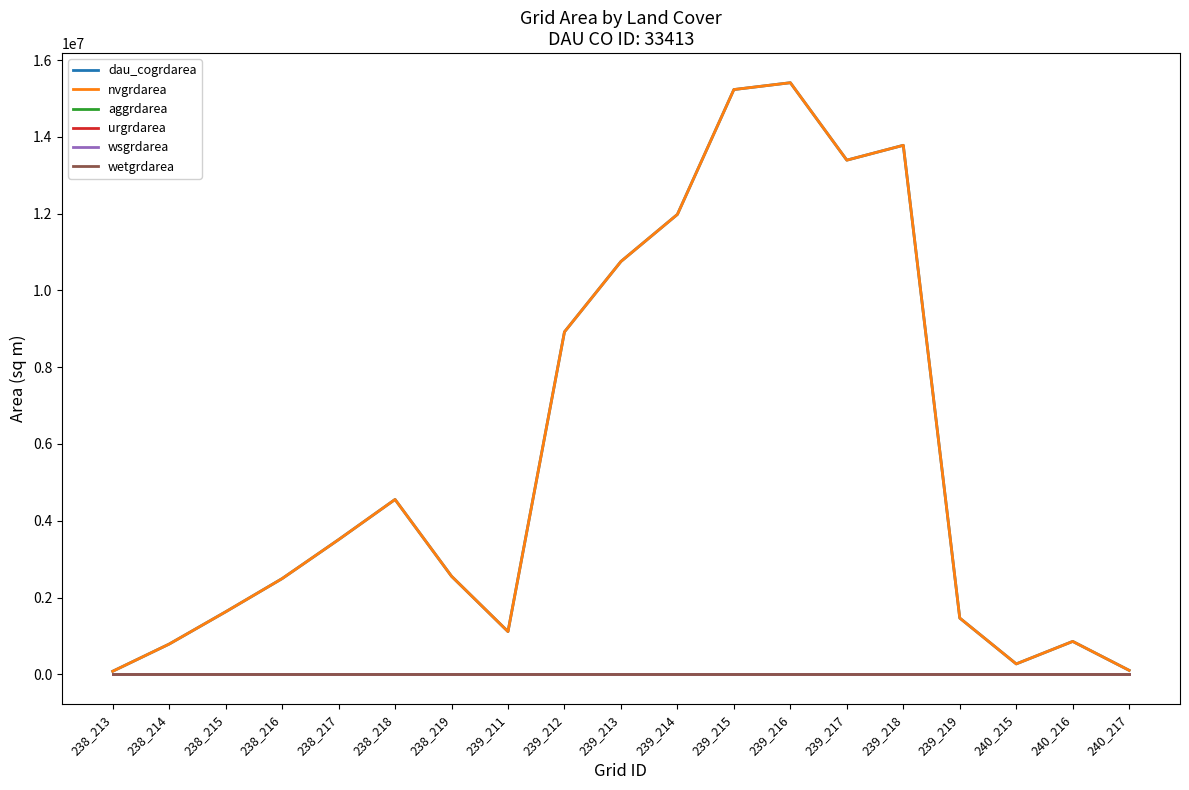

Reading left to right, list all the values displayed in this chart.

dau_cogrdarea: 79200	787500	1628100	2493000	3508200	4554900	2555100	1113300	8920800	10755000	11981700	15234300	15412500	13394700	13781700	1465200	270900	856800	102600
nvgrdarea: 79200	787500	1628100	2493000	3508200	4554900	2555100	1113300	8920800	10755000	11981700	15234300	15412500	13394700	13781700	1465200	270900	856800	102600
aggrdarea: 0	0	0	0	0	0	0	0	0	0	0	0	0	0	0	0	0	0	0
urgrdarea: 0	0	0	0	0	0	0	0	0	0	0	0	0	0	0	0	0	0	0
wsgrdarea: 0	0	0	0	0	0	0	0	0	0	0	0	0	0	0	0	0	0	0
wetgrdarea: 0	0	0	0	0	0	0	0	0	0	0	0	0	0	0	0	0	0	0